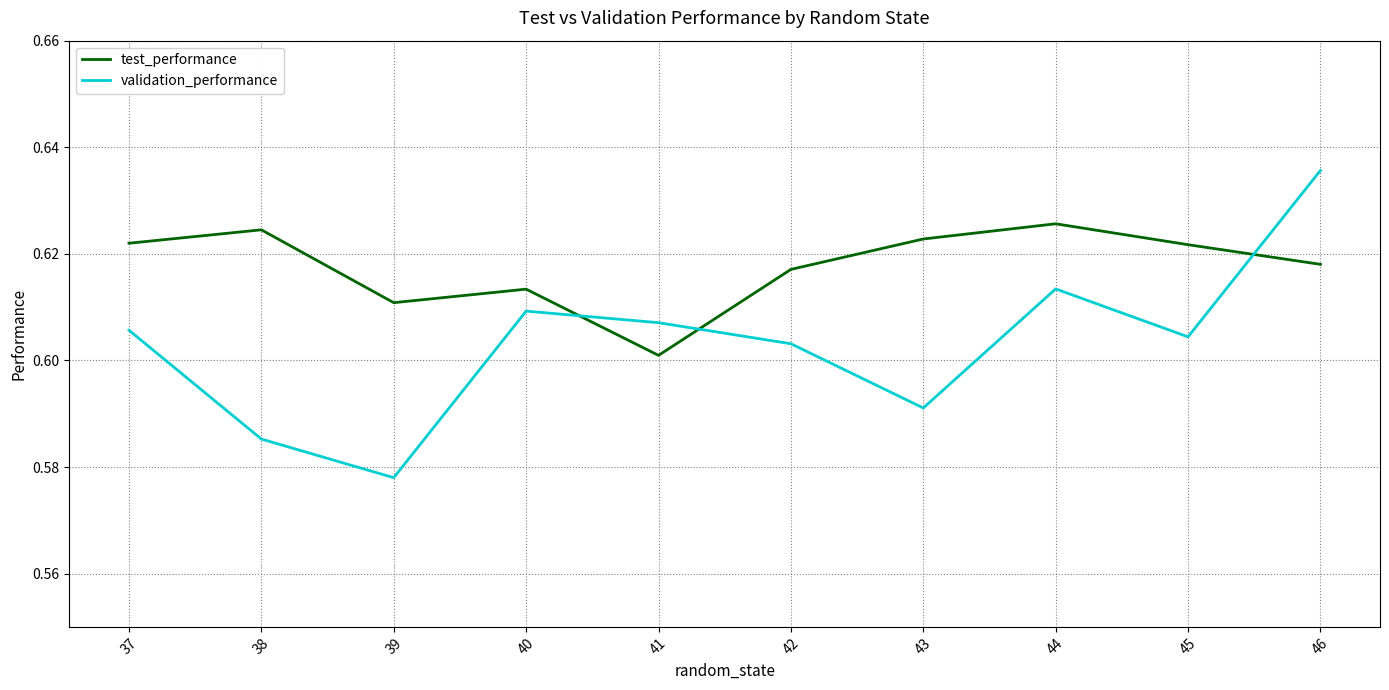

Rank the series at 38 from lowest to highest value.

validation_performance, test_performance